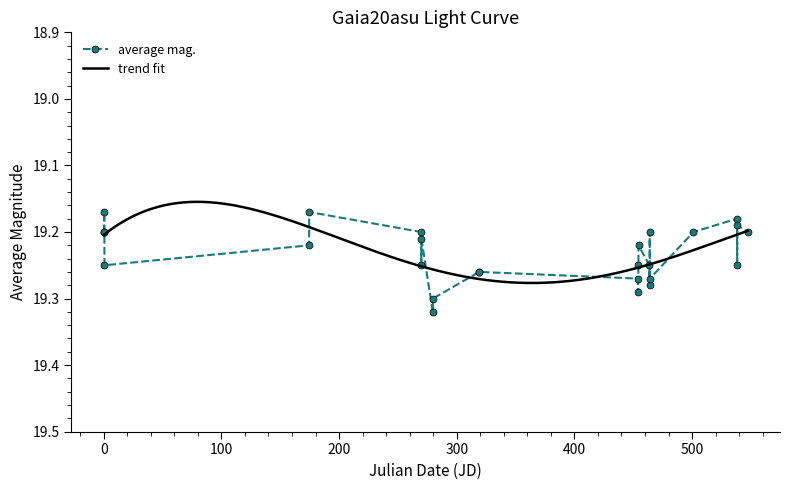

True or false: average mag. has more than 0 interior local peaks.

True